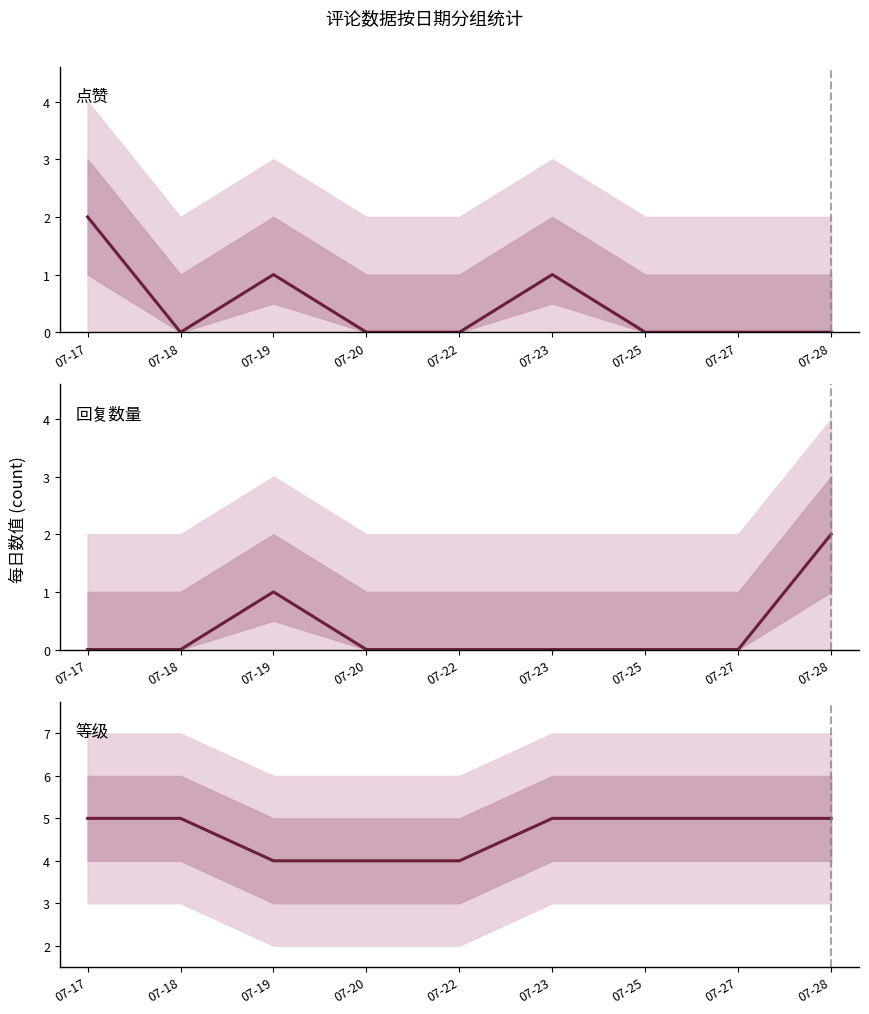

What is the difference between the maximum and second lowest values in the 等级 series?

1